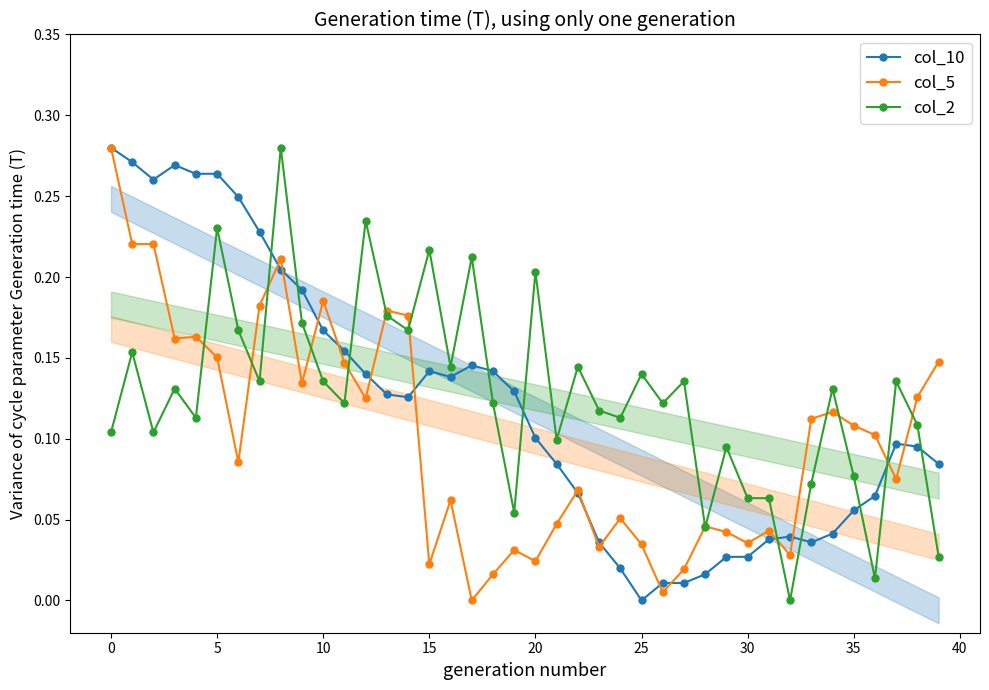

Where is col_2 nearest to the value 0?

32